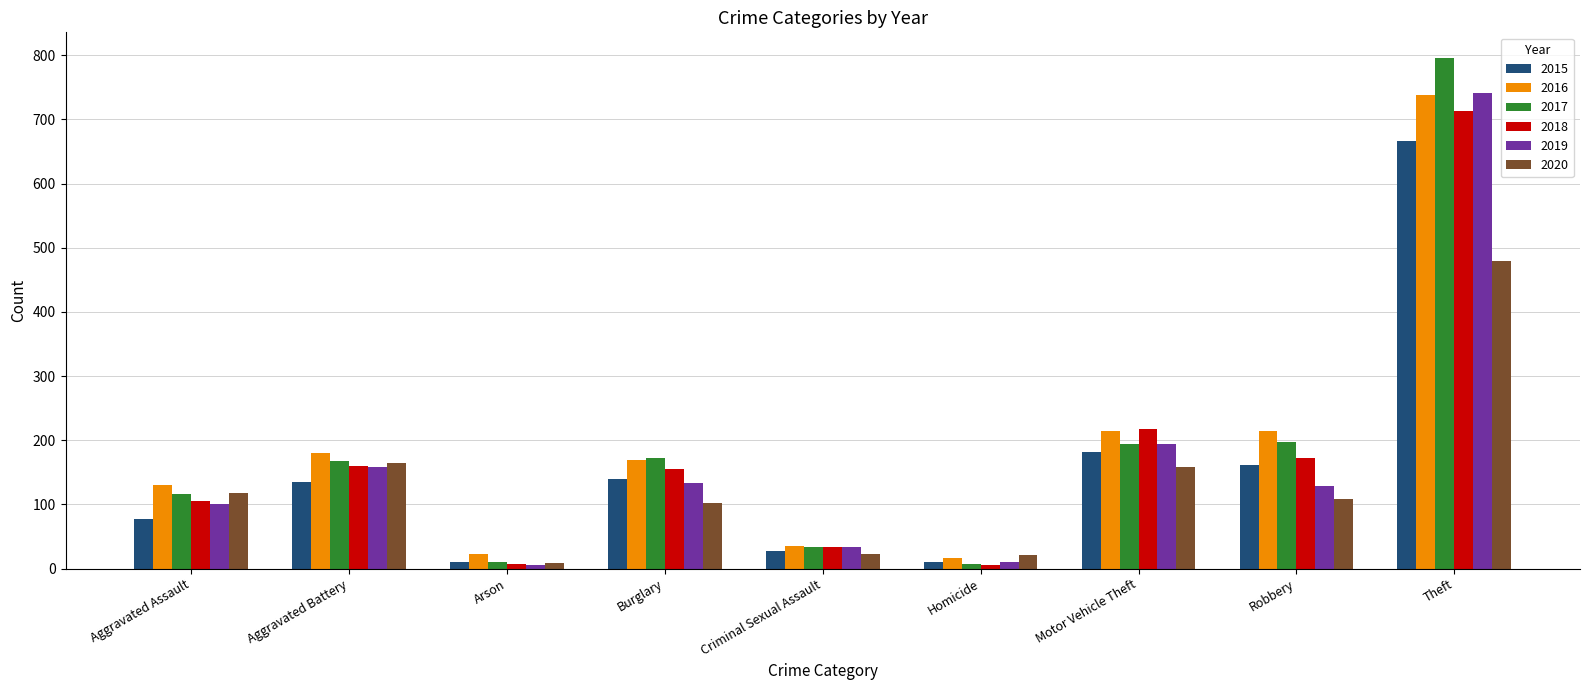

Is the value of 2020 at Robbery greater than the value of 2015 at Aggravated Assault?

Yes